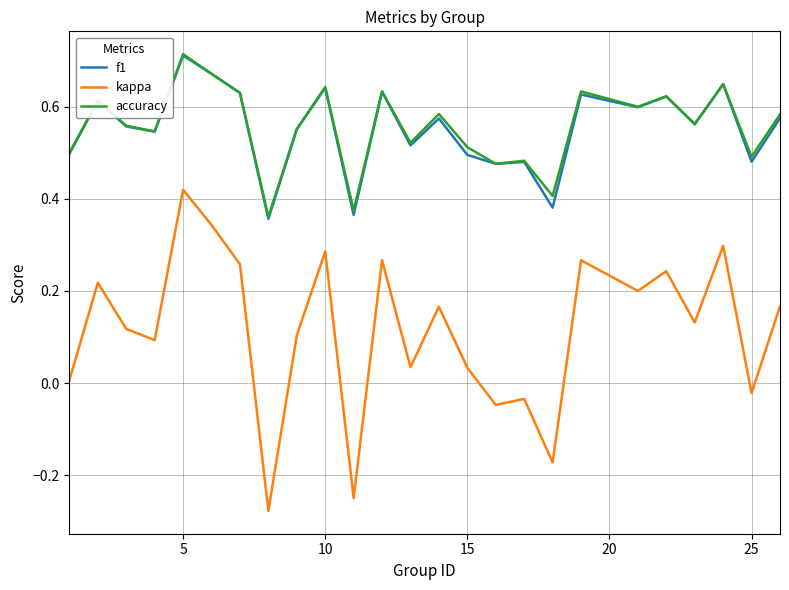

Which series has the largest range (max minus min)?

kappa